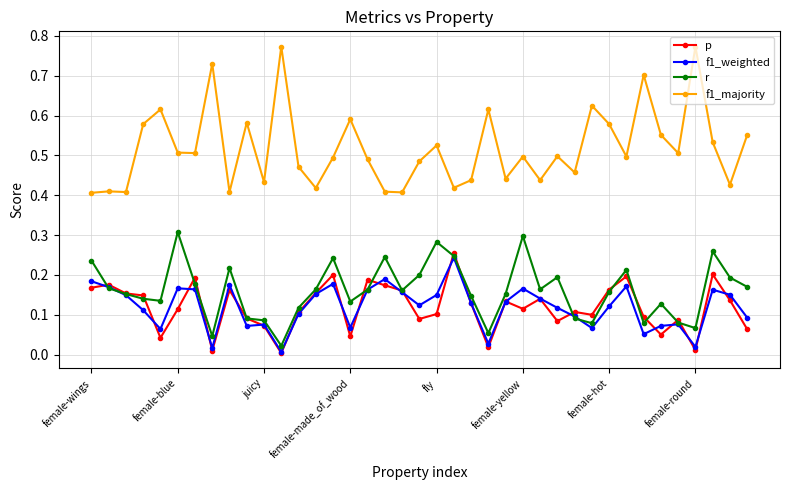

True or false: f1_majority and r cross at least once.

False